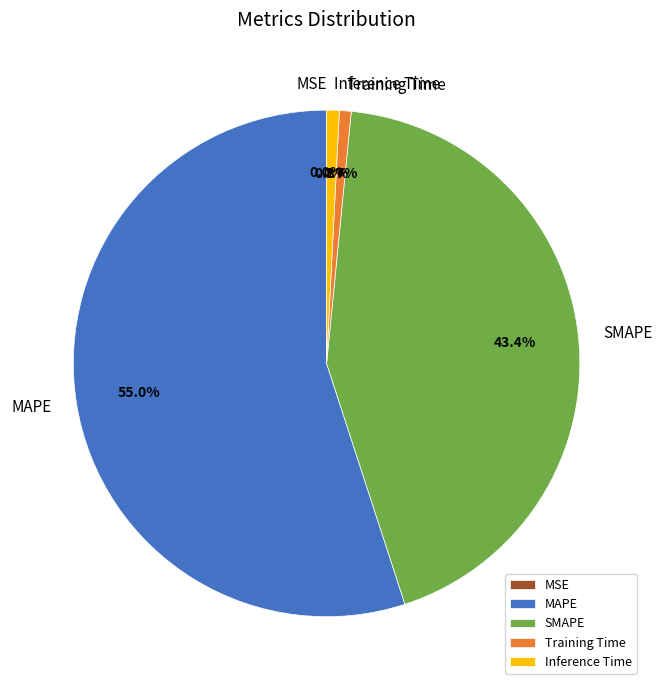

Which slice is the largest?

MAPE